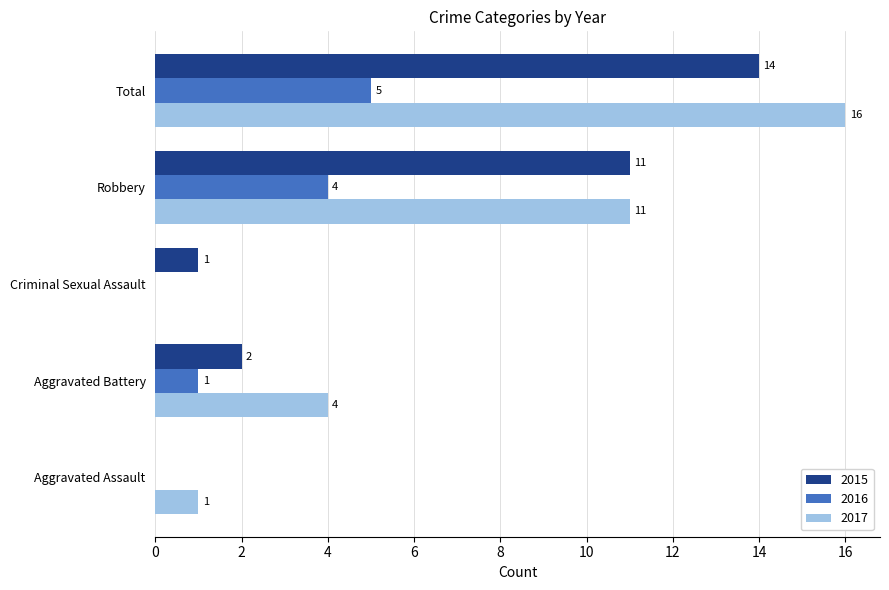

How many positive values does the 2017 series have?

4